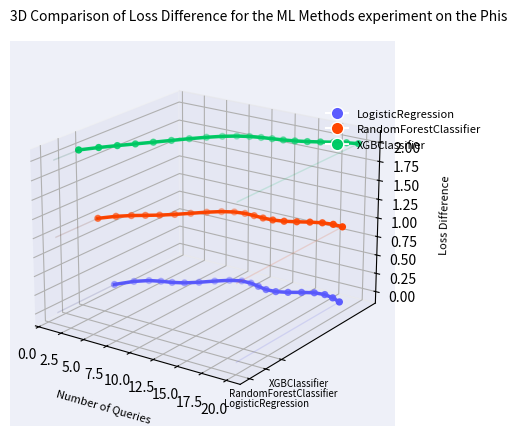

Is the value of XGBClassifier at 17 greater than the value of RandomForestClassifier at 12?

Yes